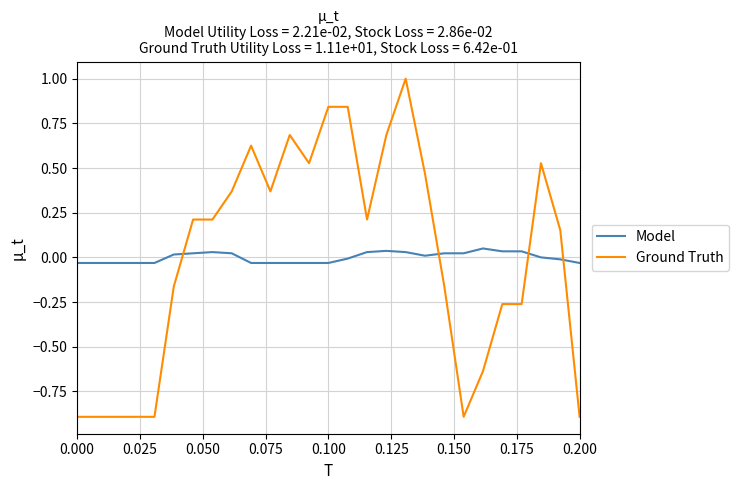

How many lines are shown in the chart?

2